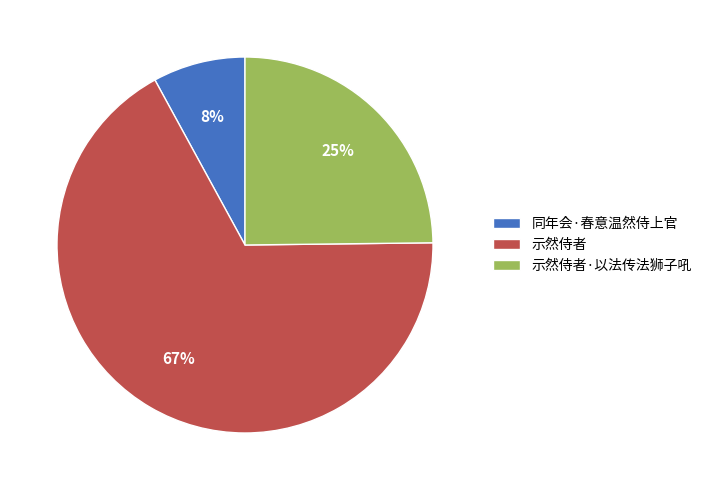

To the nearest percent, what is the difference between the 示然侍者·以法传法狮子吼 and 同年会·春意温然侍上官 slice percentages?

17%